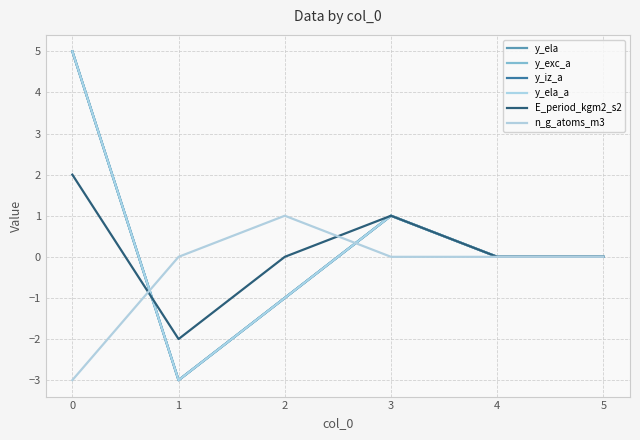

Rank the series by their maximum value, from highest to lowest.

y_ela, y_exc_a, y_iz_a, y_ela_a, E_period_kgm2_s2, n_g_atoms_m3